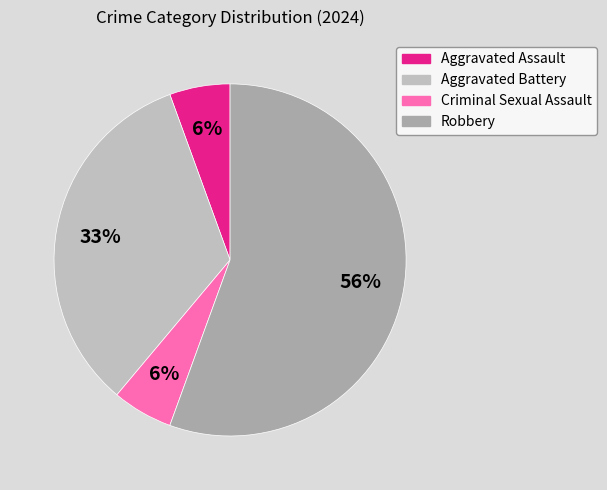

What is the ratio of the value at Robbery to the value at Criminal Sexual Assault?

10.0